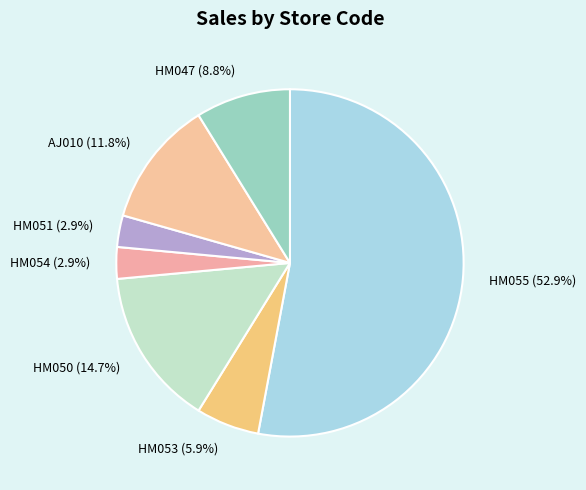

Does HM055 account for over 50% of the chart?

Yes